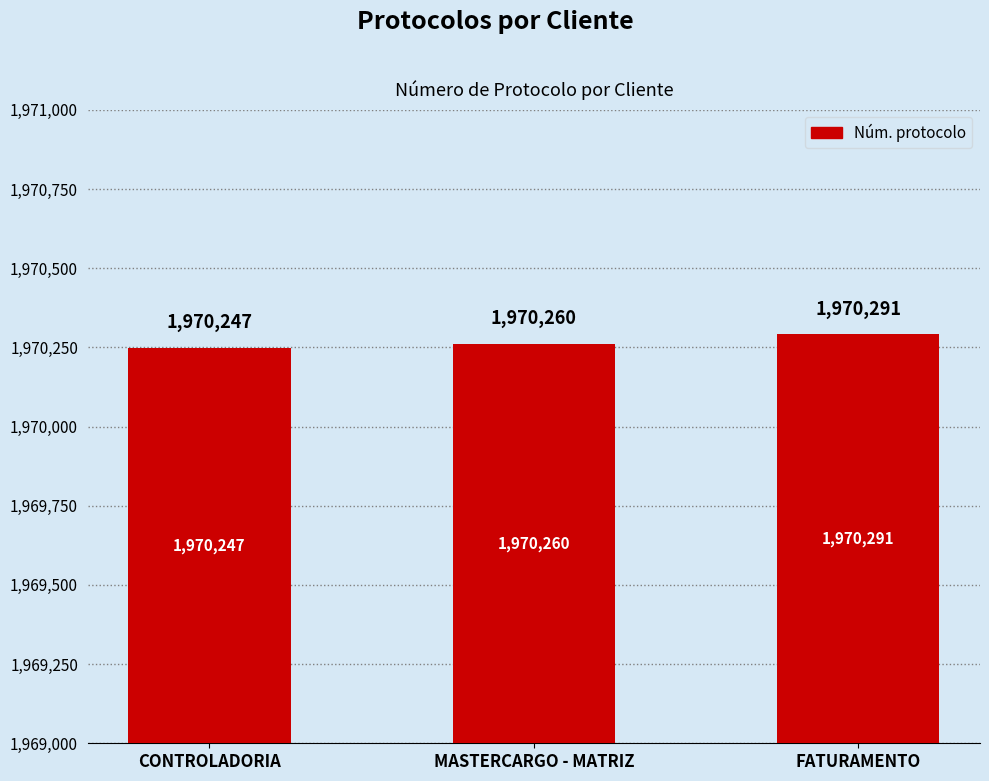

What is the difference between the values at CONTROLADORIA and MASTERCARGO - MATRIZ?

13